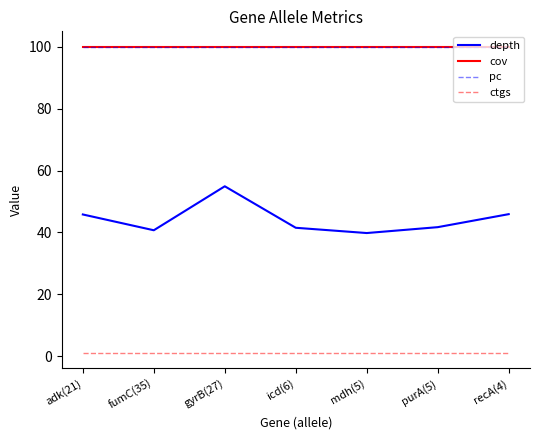

Is this an area chart (filled region under the line)?

No